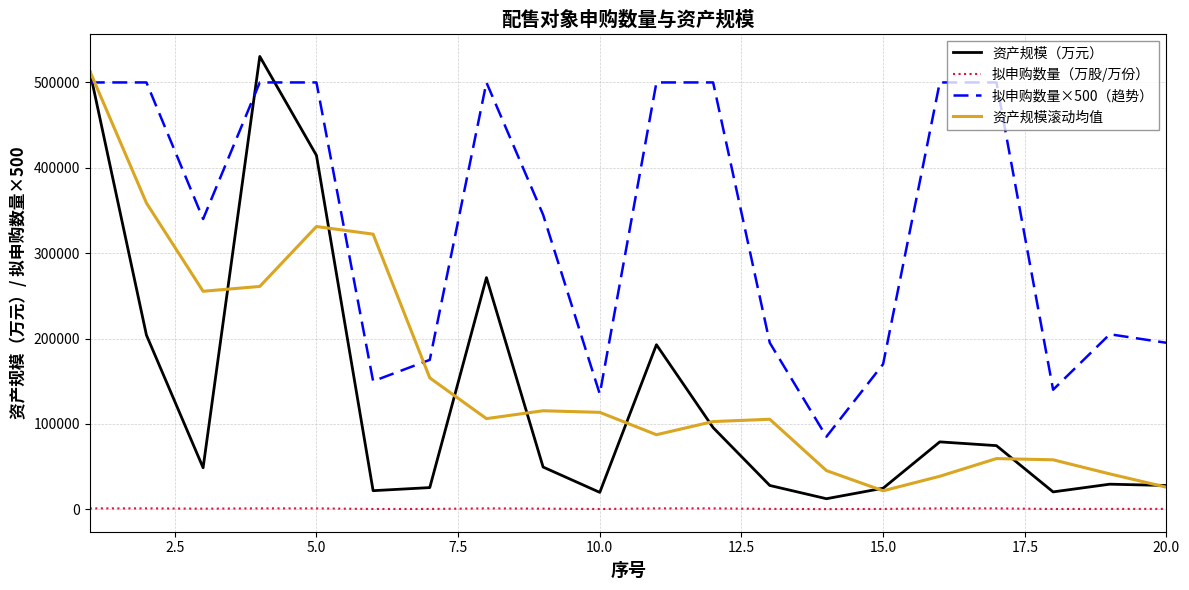

What is the difference between the second highest and second lowest values in the 资产规模（万元） series?

493722.0